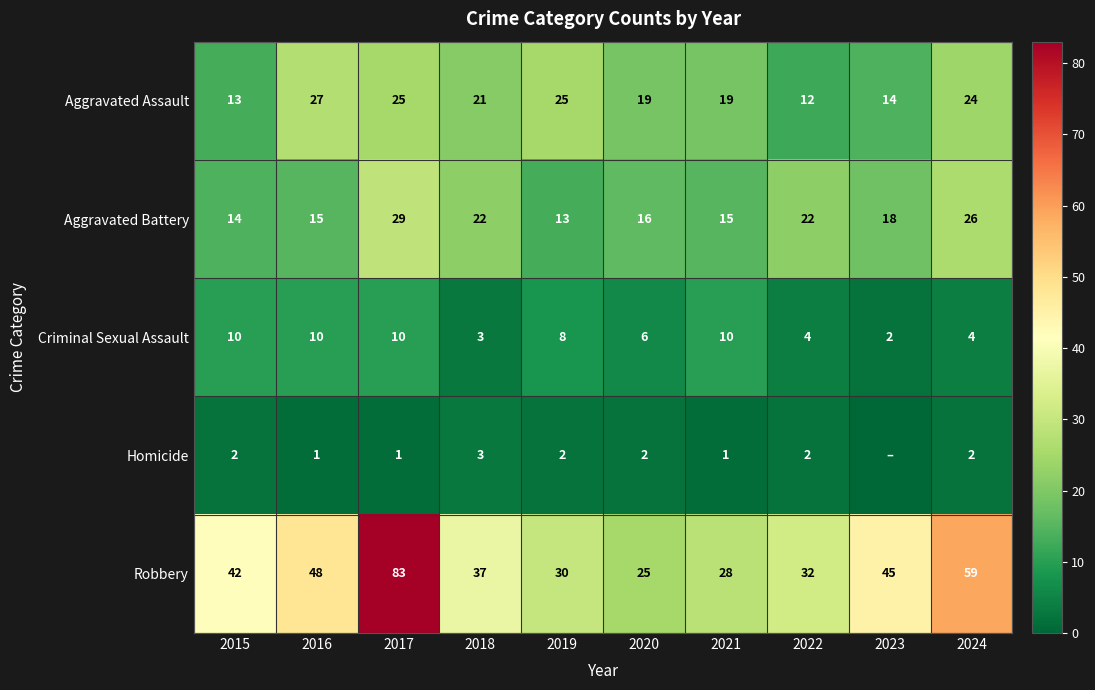

Rank the categories by Robbery value from lowest to highest.

2020, 2021, 2019, 2022, 2018, 2015, 2023, 2016, 2024, 2017